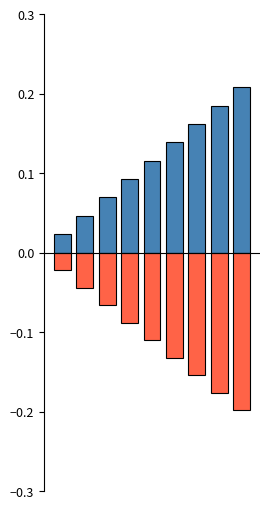

Between 6 and 7, which is larger?

7